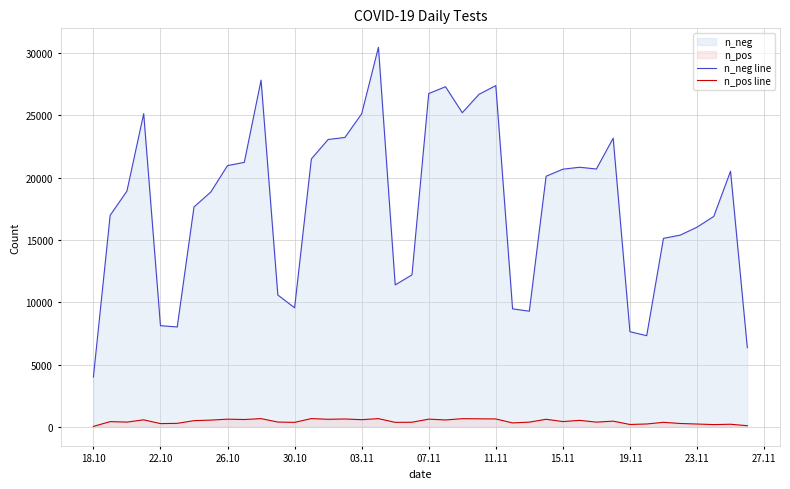

Is the value of n_neg at 2020-11-05 greater than the value of n_pos at 2020-10-24?

Yes